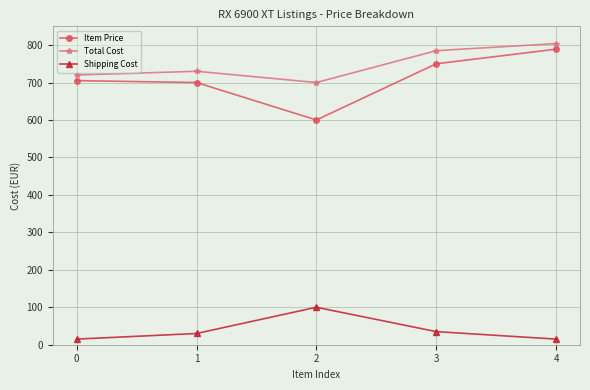

True or false: Item Price and Total Cost cross at least once.

False